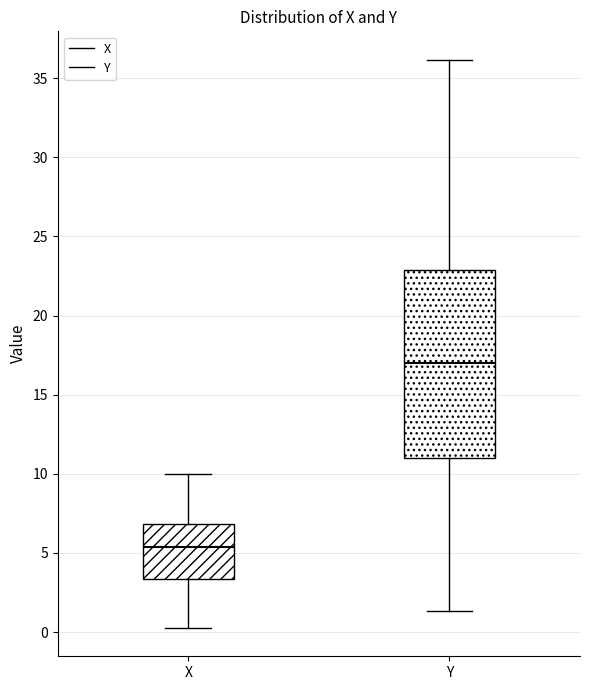

Which box has the highest median line?

Y